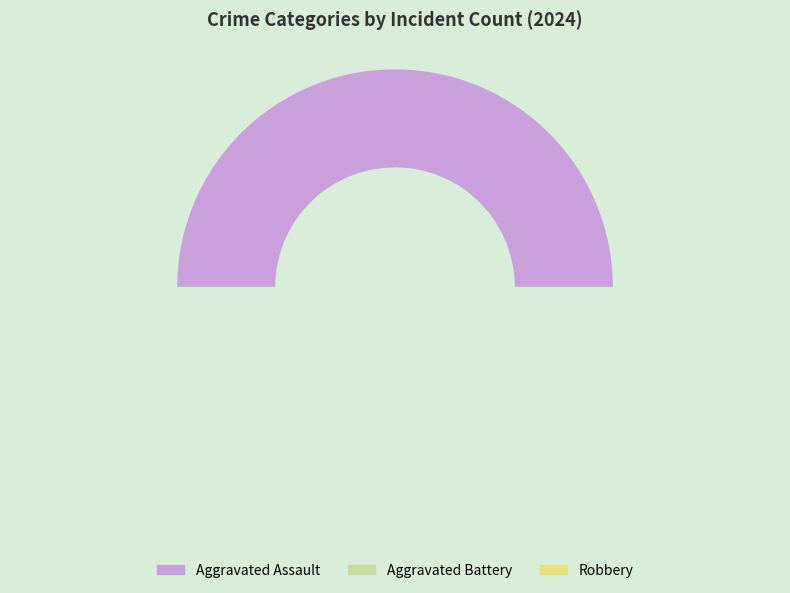

What is the change in value from Aggravated Assault to Robbery?

-2